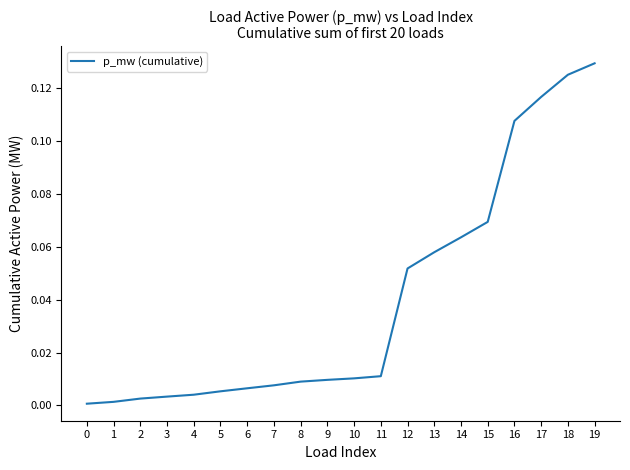

True or false: the data shows 0.0 at 0.

True